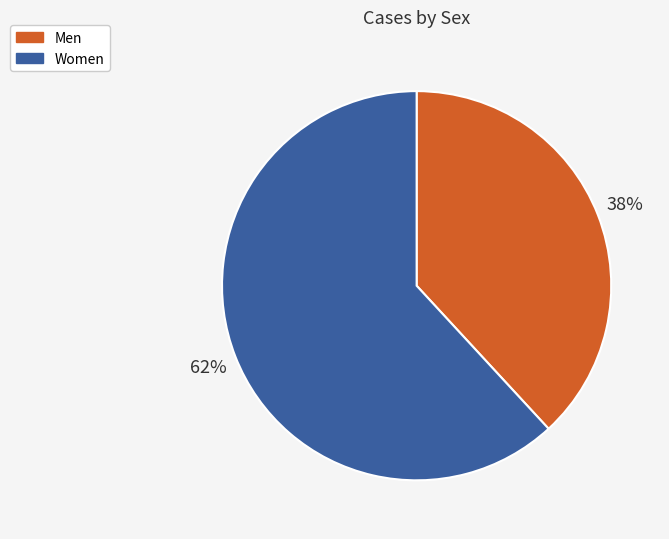

To the nearest percent, what is the difference between the Men and Women slice percentages?

24%